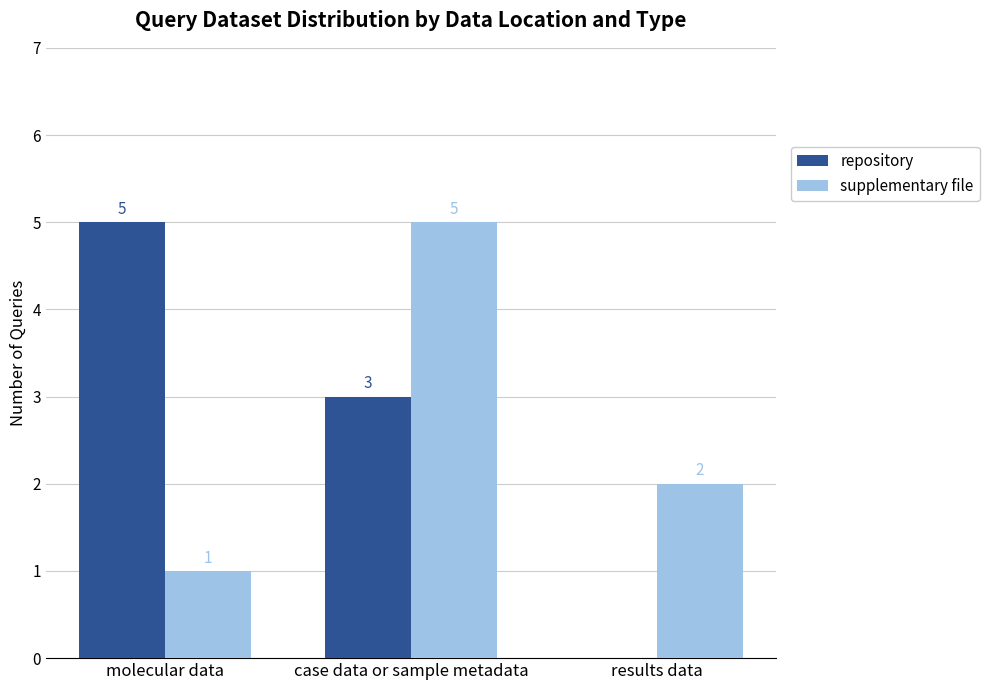

What is the sum of the repository values at case data or sample metadata and molecular data?

8